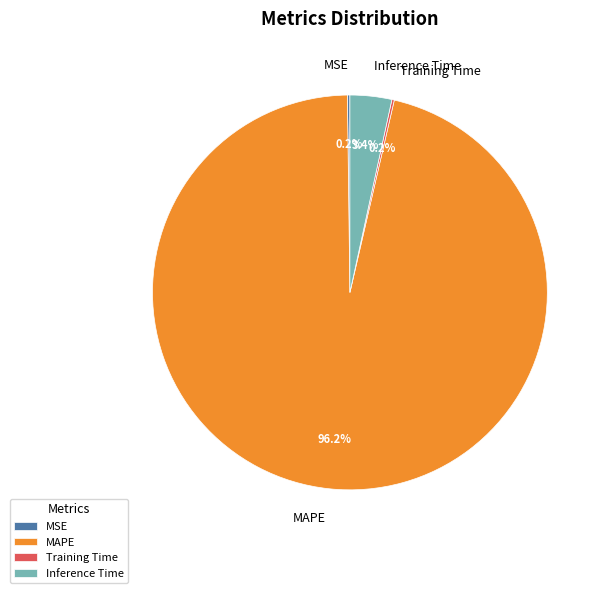

Which category accounts for the majority?

MAPE